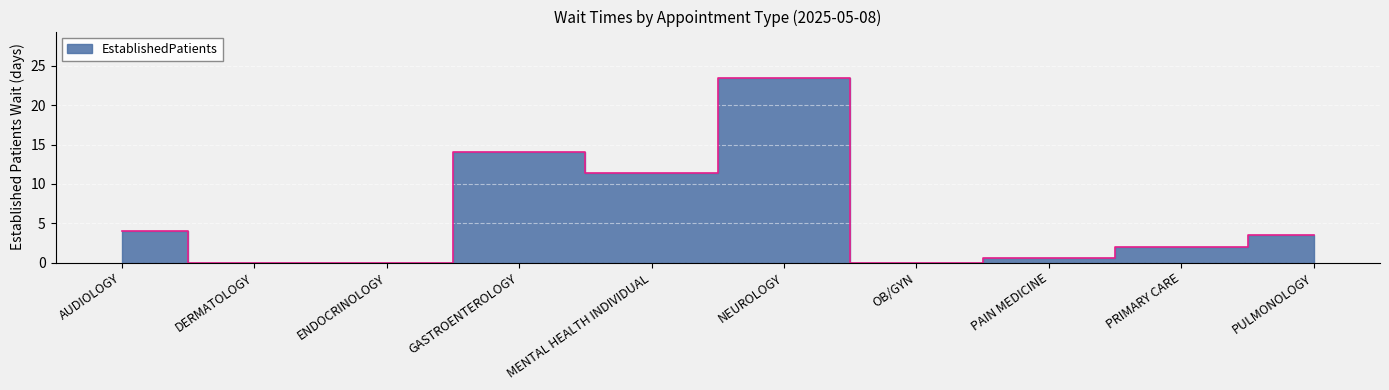

How many interior local peaks (higher than both neighbors) does the data have?

2